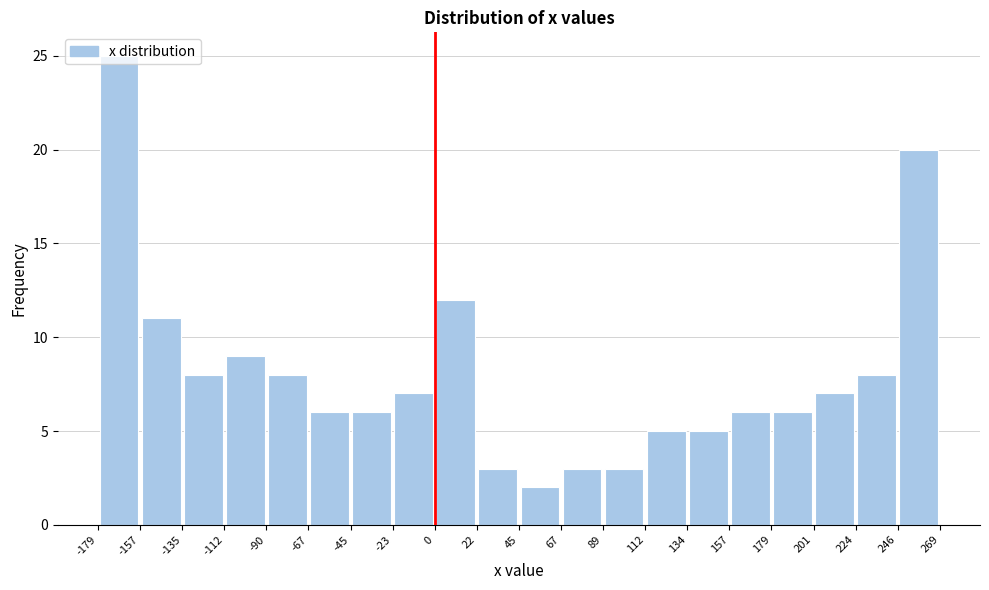

How tall is the bar that spans 67 to 89 on the x-axis? The values are not printed on the chart, so give them approximately, as read against the axis.

3